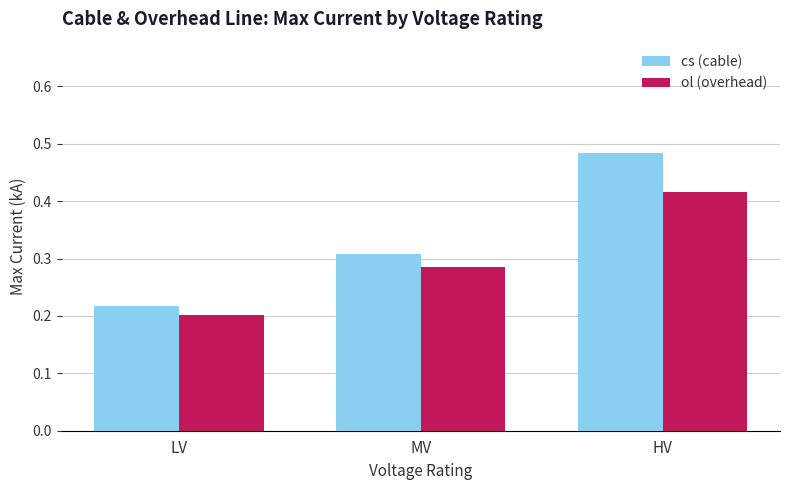

How many bars are there in total?

6